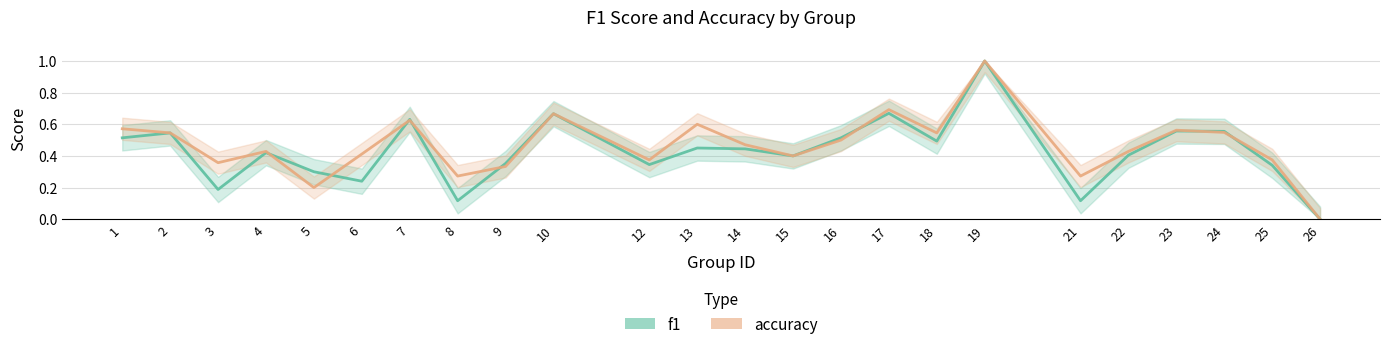

What is the value of the f1 point at the 13th from the left?

0.4